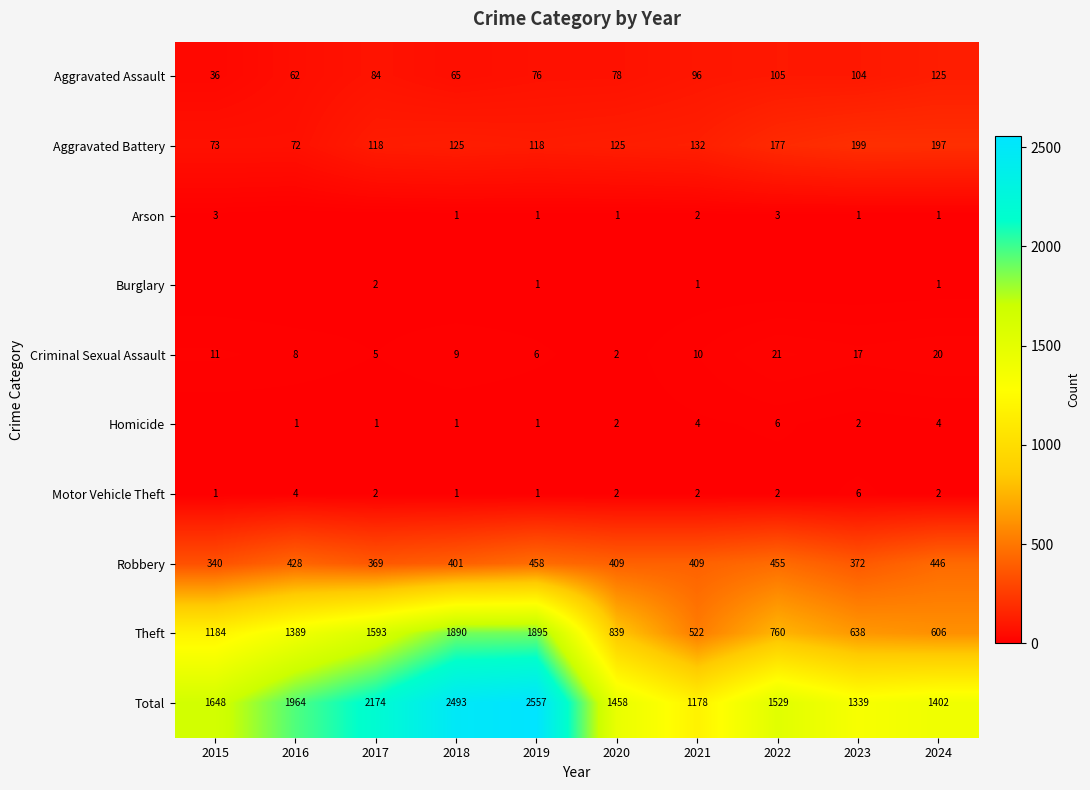

Which label corresponds to the smallest value in the chart?

2016